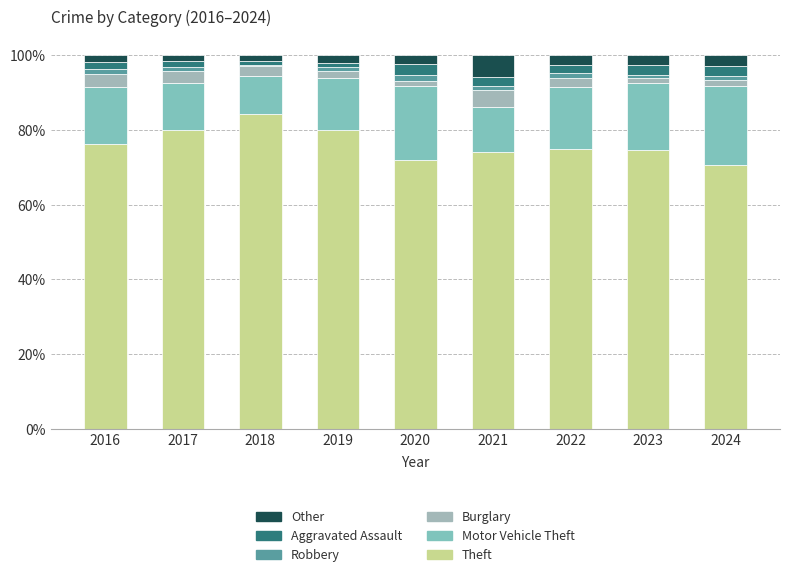

The Robbery series shows 1.4 at 2022. True or false?

True